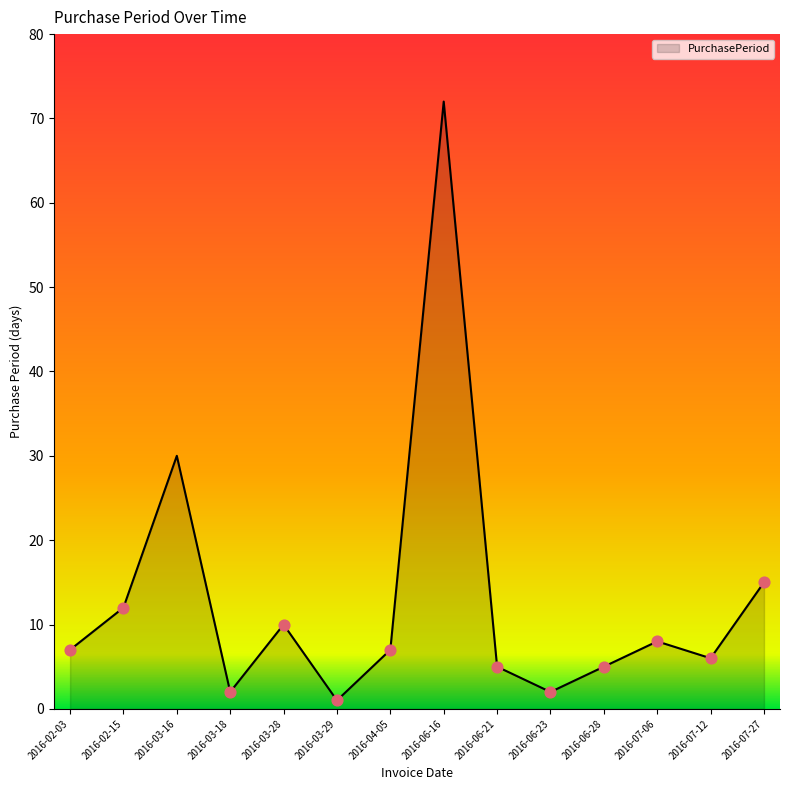

Approximately how many times larger is the value at 2016-07-27 compared to 2016-06-16?

0.2